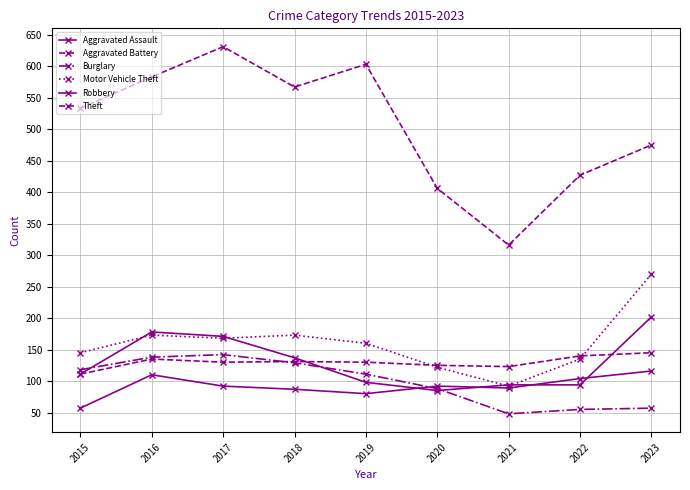

How many data points does each series have?

9